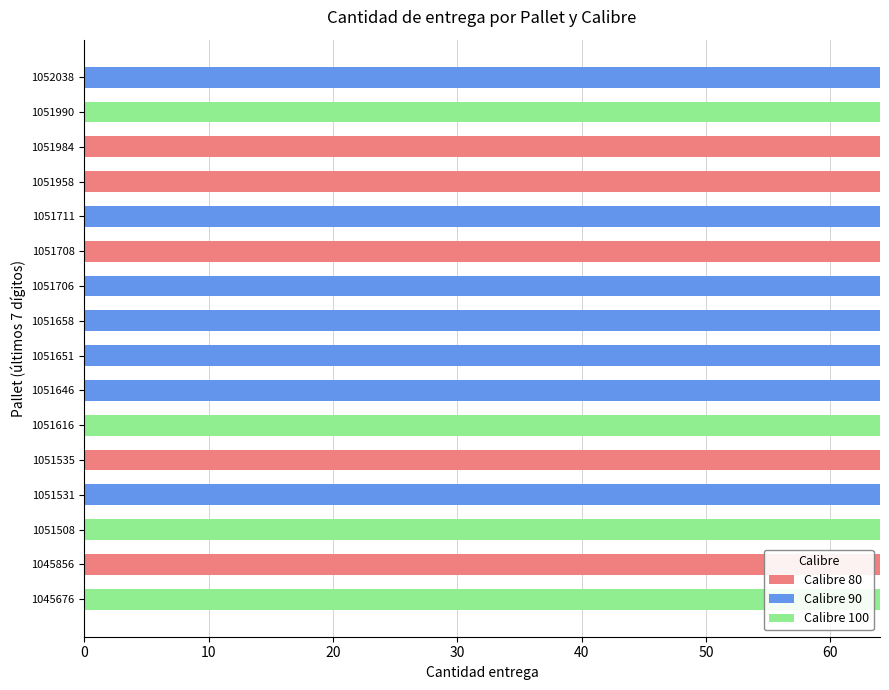

True or false: Calibre 80 has a value of 0 at 1051706.

True